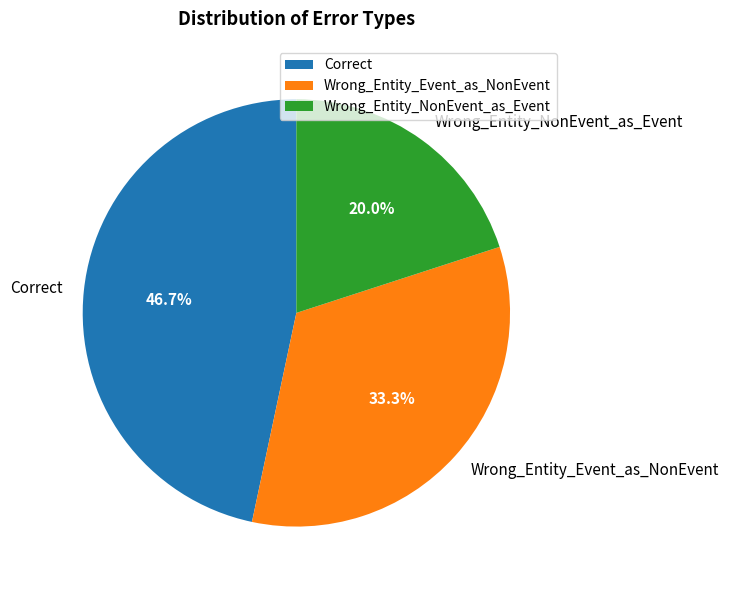

Which category has the smallest portion of the pie?

Wrong_Entity_NonEvent_as_Event